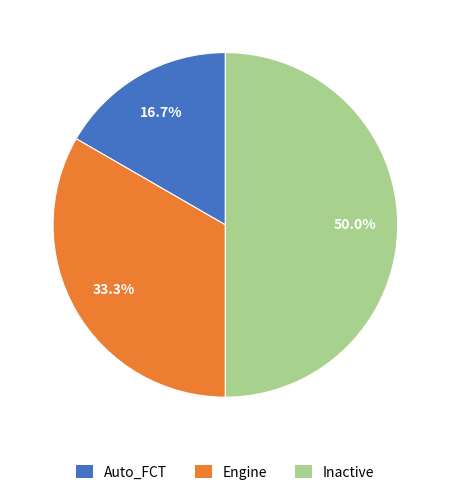

Does Engine represent more than half of the total?

No